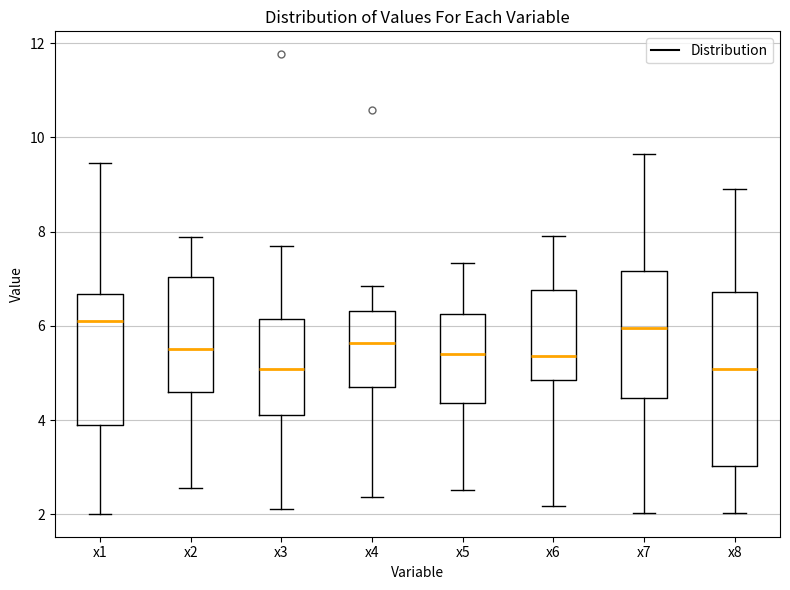

Reading left to right, transcribe this box plot: for each box, give where its median line is, the range the box spans, and where its two whiskers end, as read against the y-axis. The values are not printed on the chart, so give them approximately, as read against the axis.

x1: median 6.2, box 3.8 to 6.6, whiskers 2.0 to 9.4
x2: median 5.6, box 4.6 to 7.0, whiskers 2.6 to 7.8
x3: median 5.0, box 4.2 to 6.2, whiskers 2.2 to 7.6
x4: median 5.6, box 4.8 to 6.4, whiskers 2.4 to 6.8
x5: median 5.4, box 4.4 to 6.2, whiskers 2.6 to 7.4
x6: median 5.4, box 4.8 to 6.8, whiskers 2.2 to 8.0
x7: median 6.0, box 4.4 to 7.2, whiskers 2.0 to 9.6
x8: median 5.0, box 3.0 to 6.8, whiskers 2.0 to 9.0